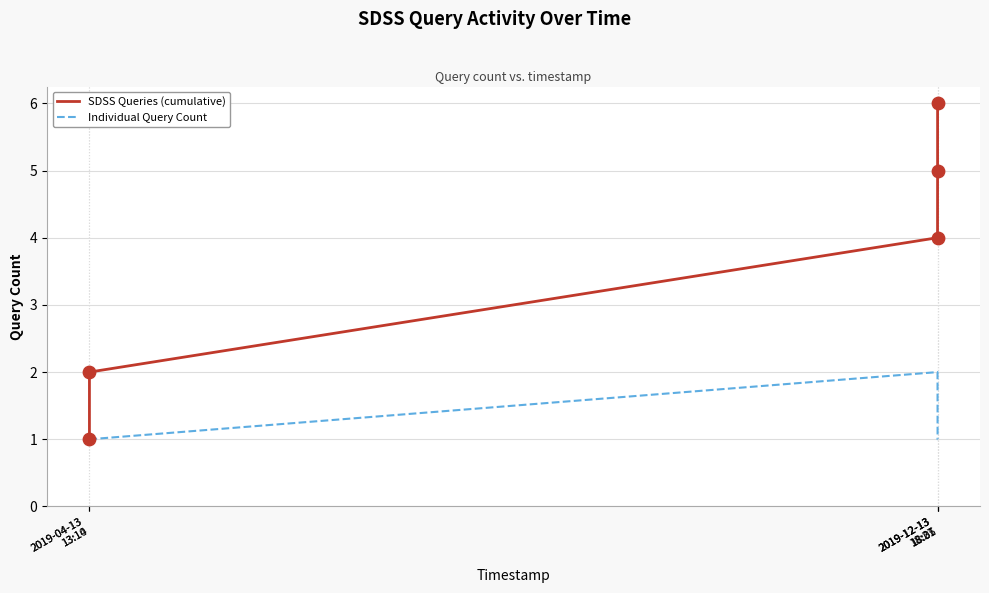

What is the total value across all series at 2019-12-13
18:31?

7